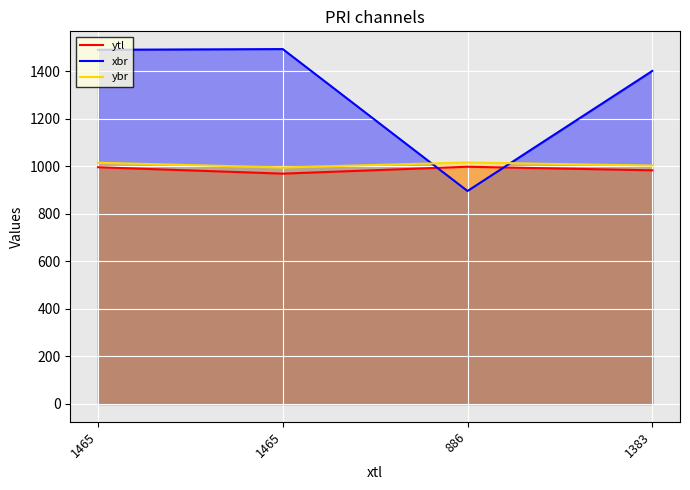

Reading right to left, what are all the values shown in this chart?

ytl: 1383=983	886=998	1465=969	1465=996
xbr: 1383=1401	886=896	1465=1493	1465=1490
ybr: 1383=1003	886=1016	1465=995	1465=1015